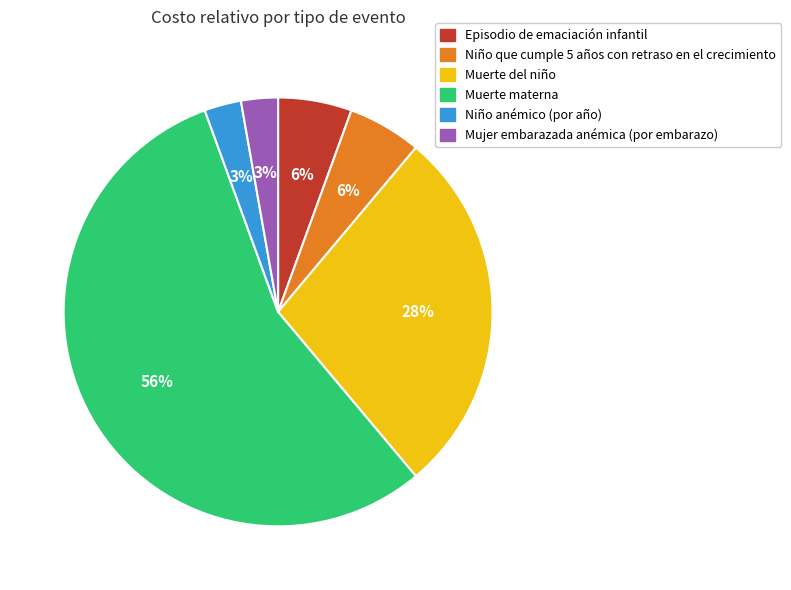

True or false: Niño que cumple 5 años con retraso en el crecimiento accounts for 1% of the total.

False